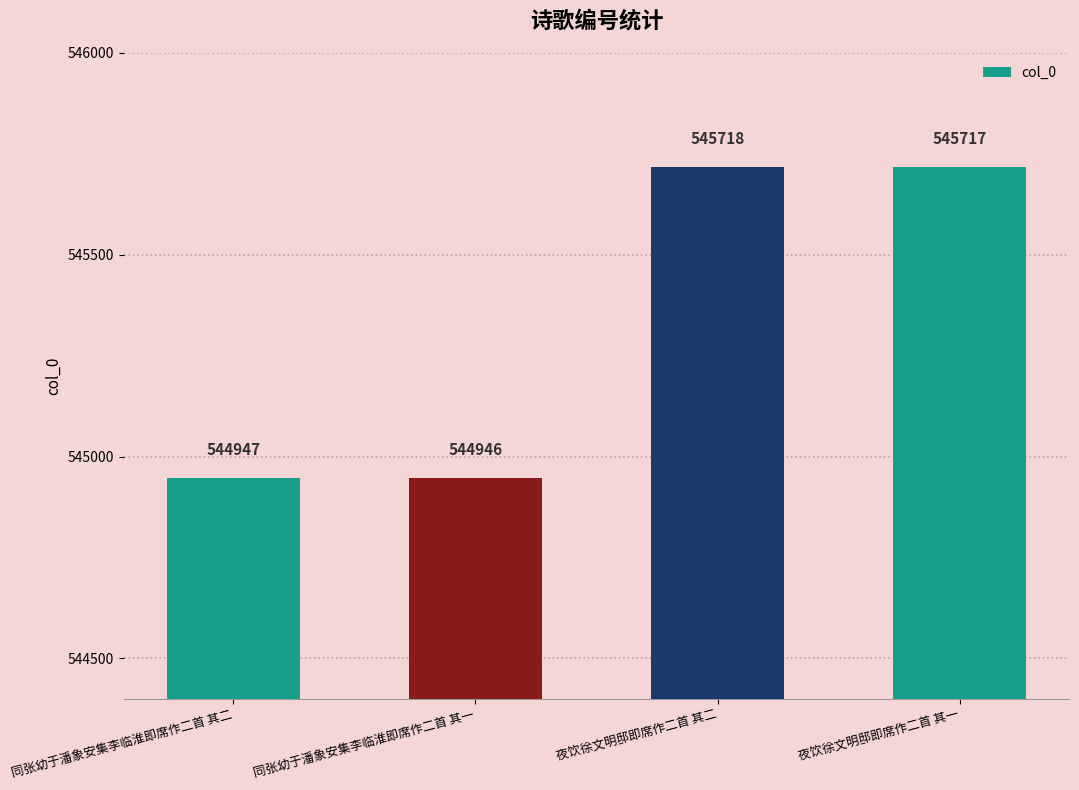

What is the sum of the values at 同张幼于潘象安集李临淮即席作二首 其一 and 同张幼于潘象安集李临淮即席作二首 其二?

1089893